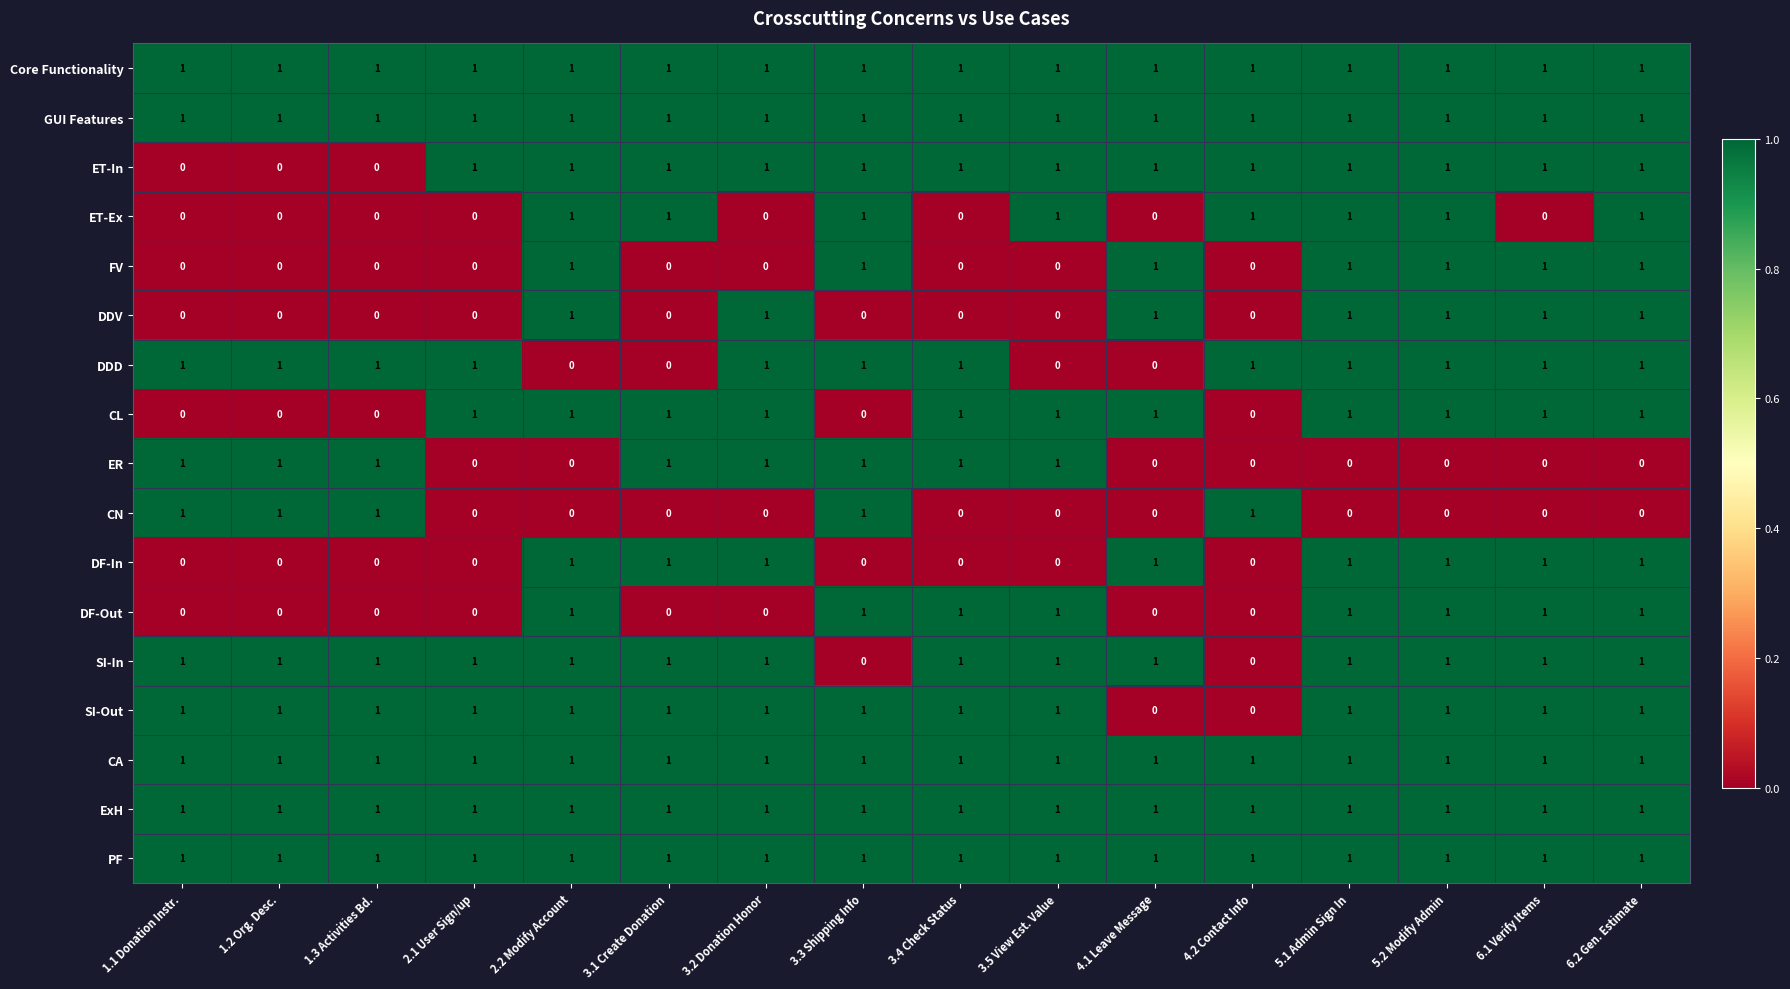

Which series changed the most between 2.2 Modify Account and 6.2 Gen. Estimate?

DDD